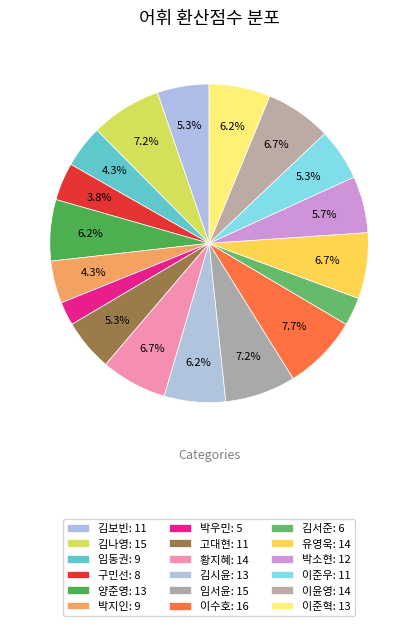

Count the number of slices in the pie.

18